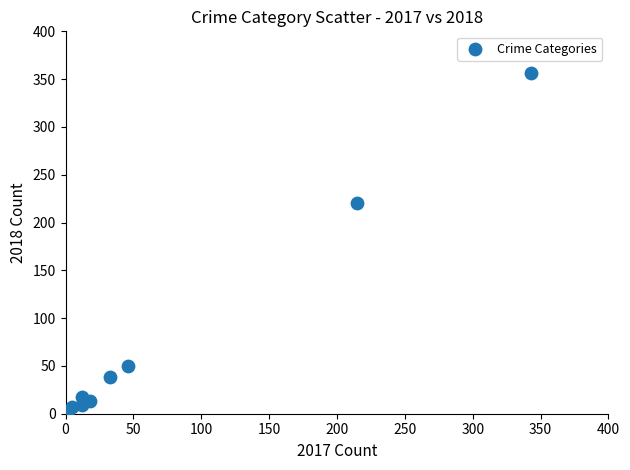

What Y value in the scatter plot is closest to 178?

220